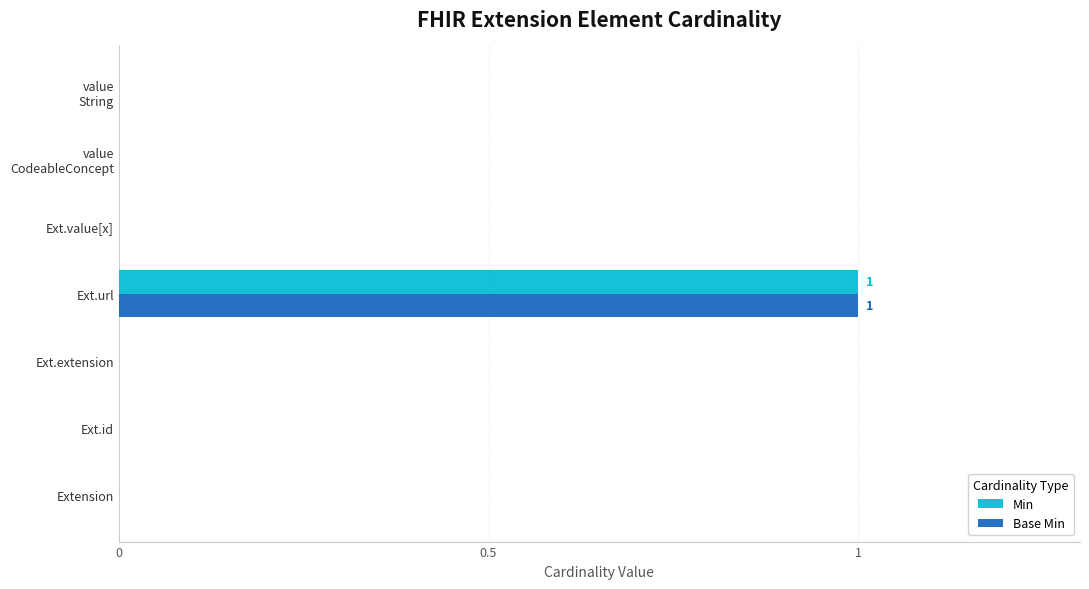

Which category has the highest value across all series?

Ext.url